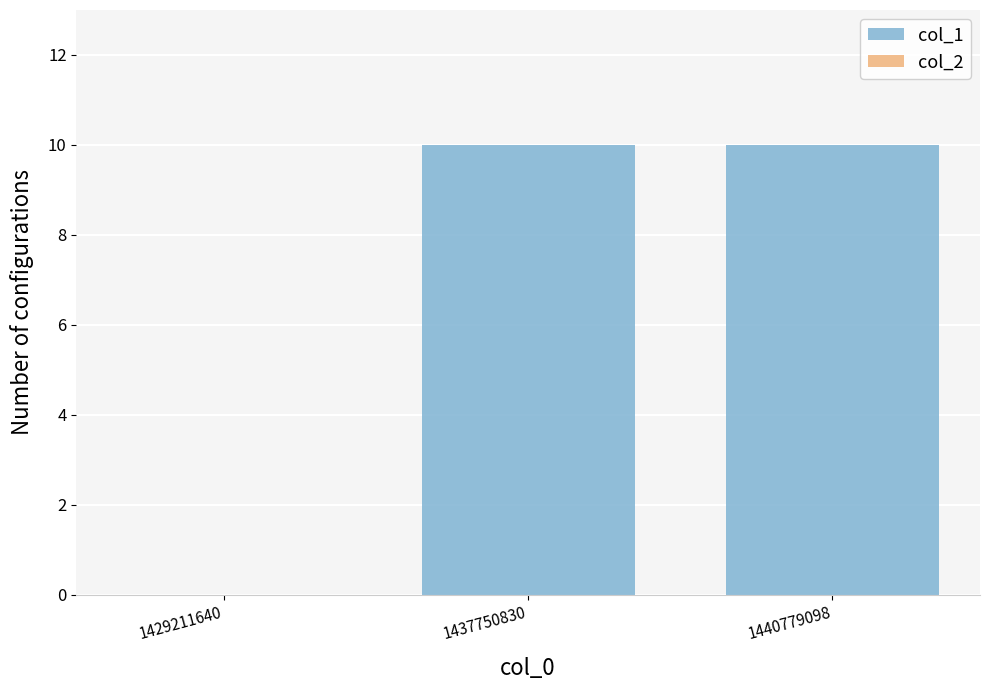

What is the spread (max minus min) of values at 1440779098?

10